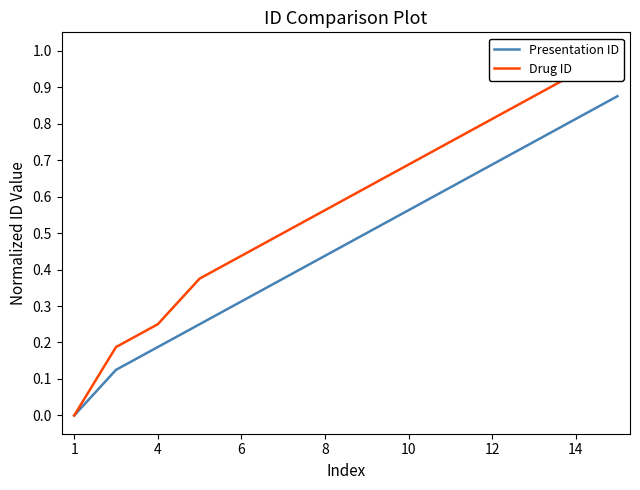

How many lines are shown in the chart?

2